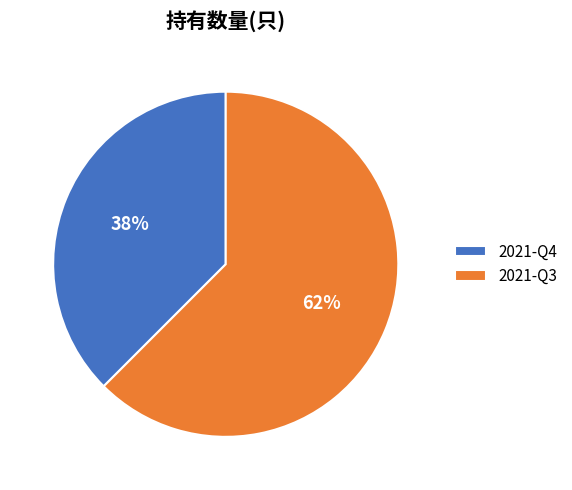

Rank the categories by value from lowest to highest.

2021-Q4, 2021-Q3